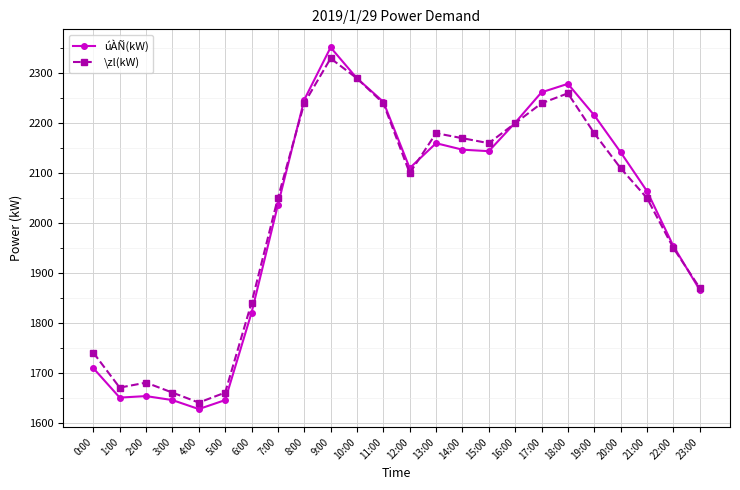

What is the label of the 12th point from the right?

12:00